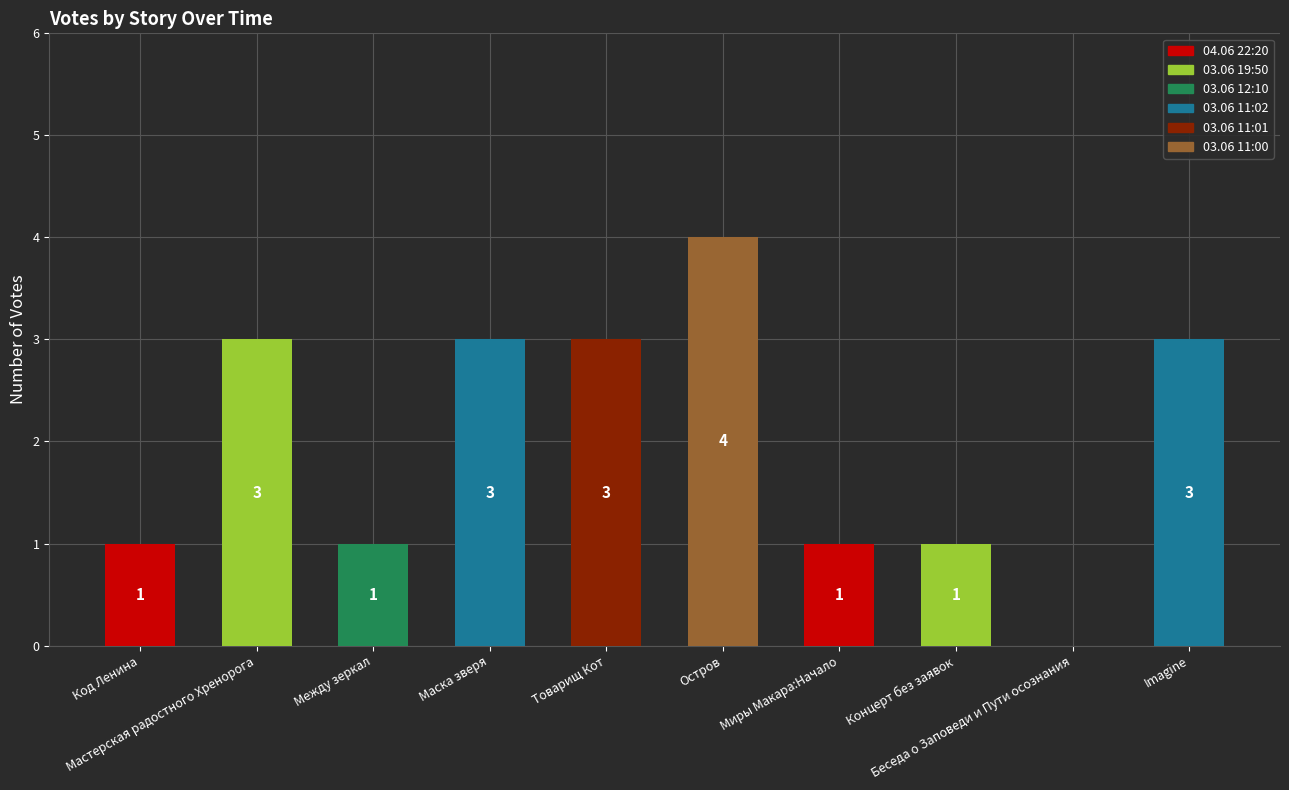

What is the difference between the values at Миры Макара:Начало and Маска зверя?

2